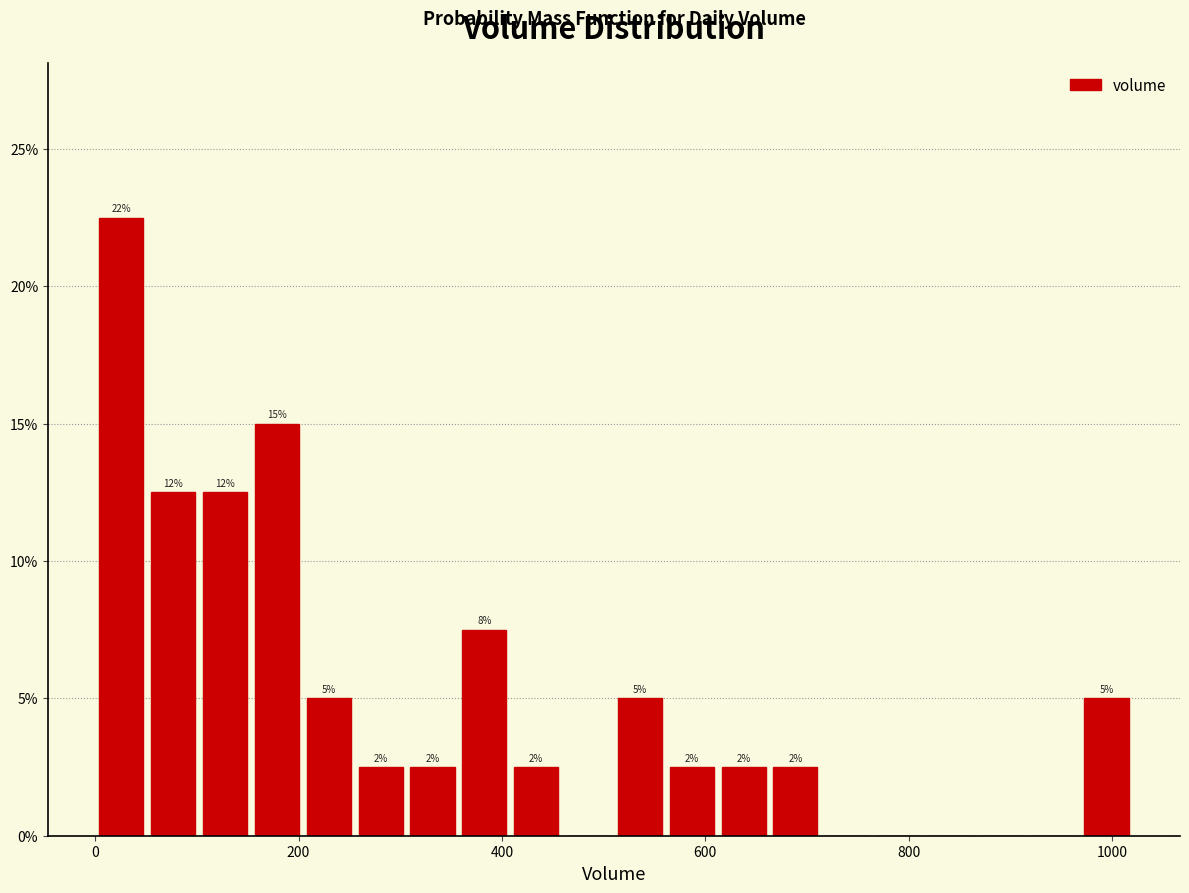

Read against the x-axis, roughly where is the centre of the tallest bar?

20